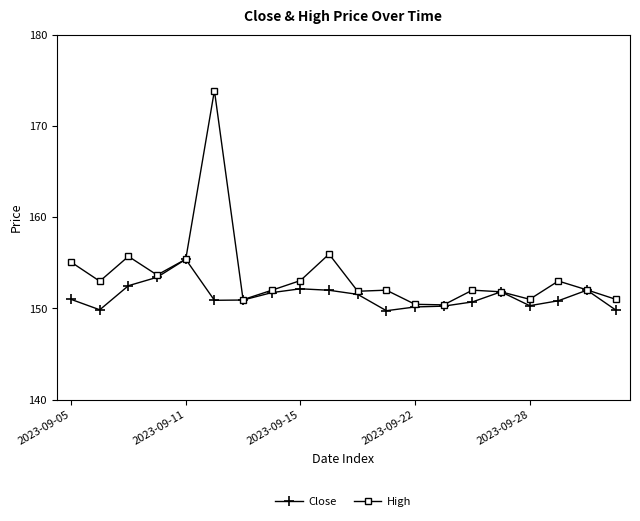

What is the smallest value displayed?

149.8